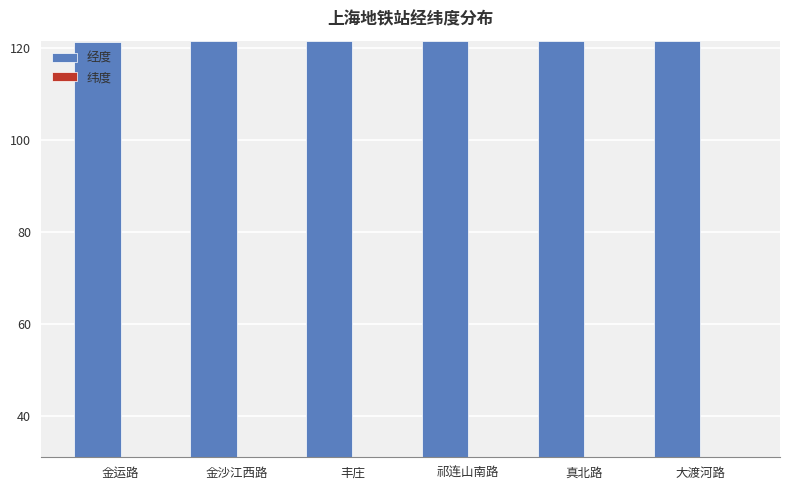

What is the label of the 2nd bar from the left?

金沙江西路